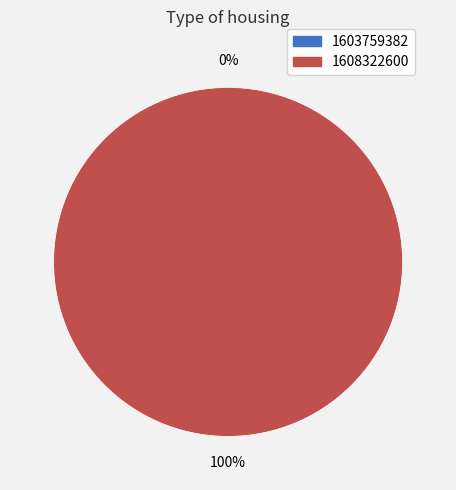

To the nearest percent, what is the difference between the largest and smallest slice percentages?

100%